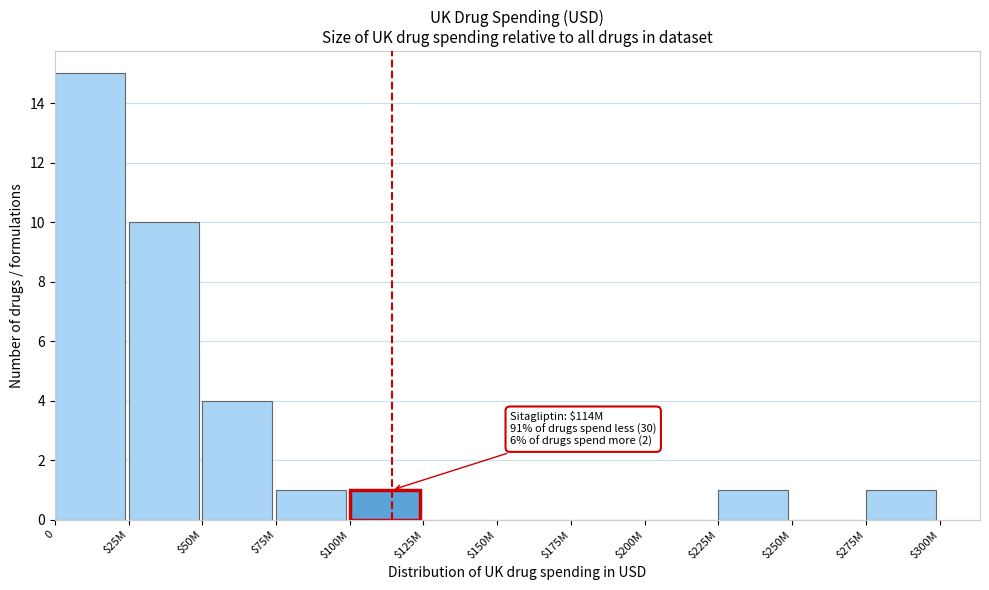

What is the sum of all values?

33